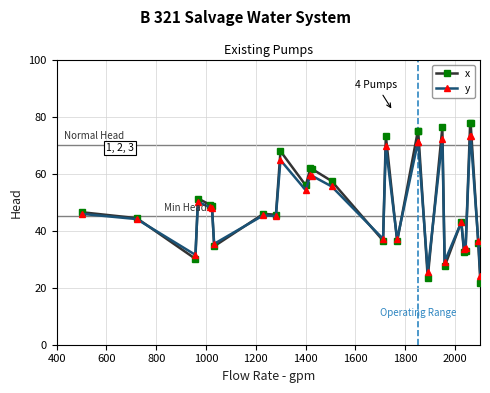

In y, how many points are higher than both neighbors (excluding endpoints)?

13